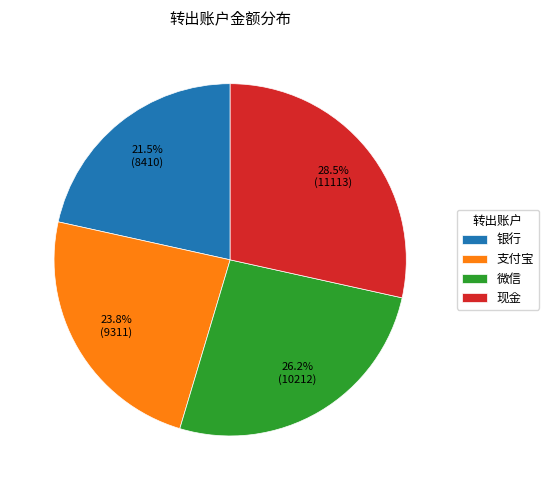

Does any single category account for the majority?

No